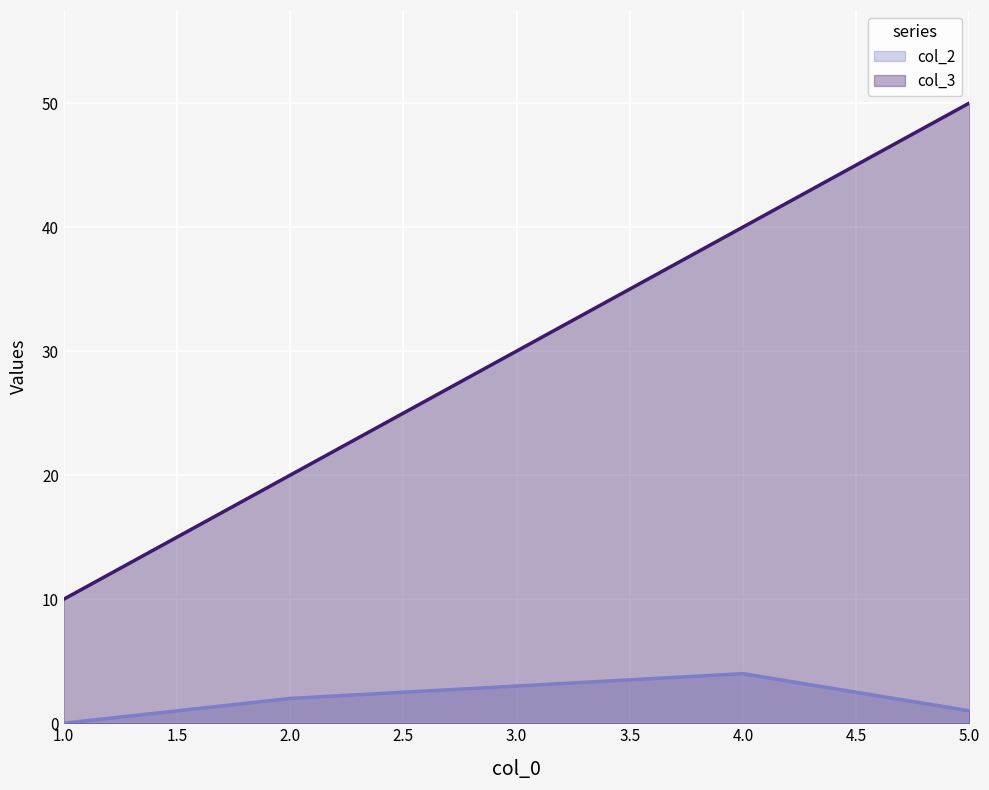

Reading right to left, what are all the values shown in this chart?

col_2: 1	4	3	2	0
col_3: 50	40	30	20	10